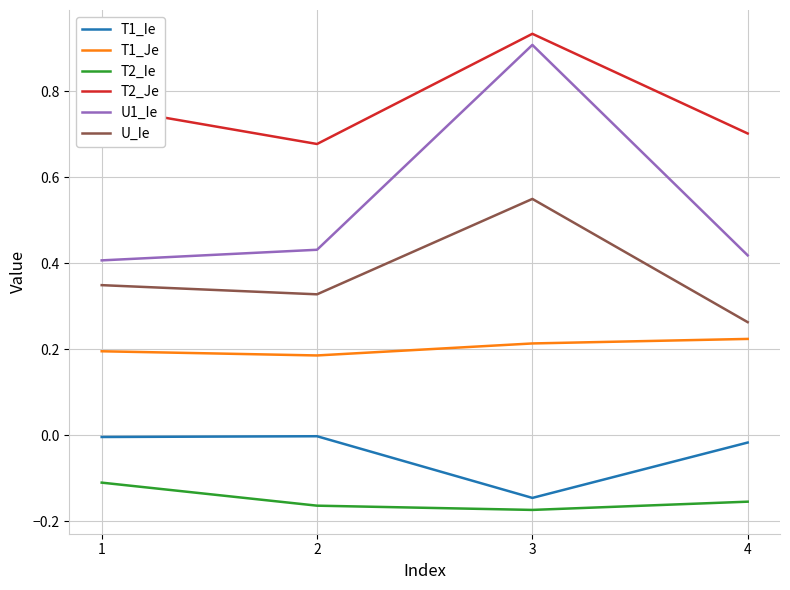

Is the value of T2_Je at 2 greater than the value of T2_Ie at 4?

Yes